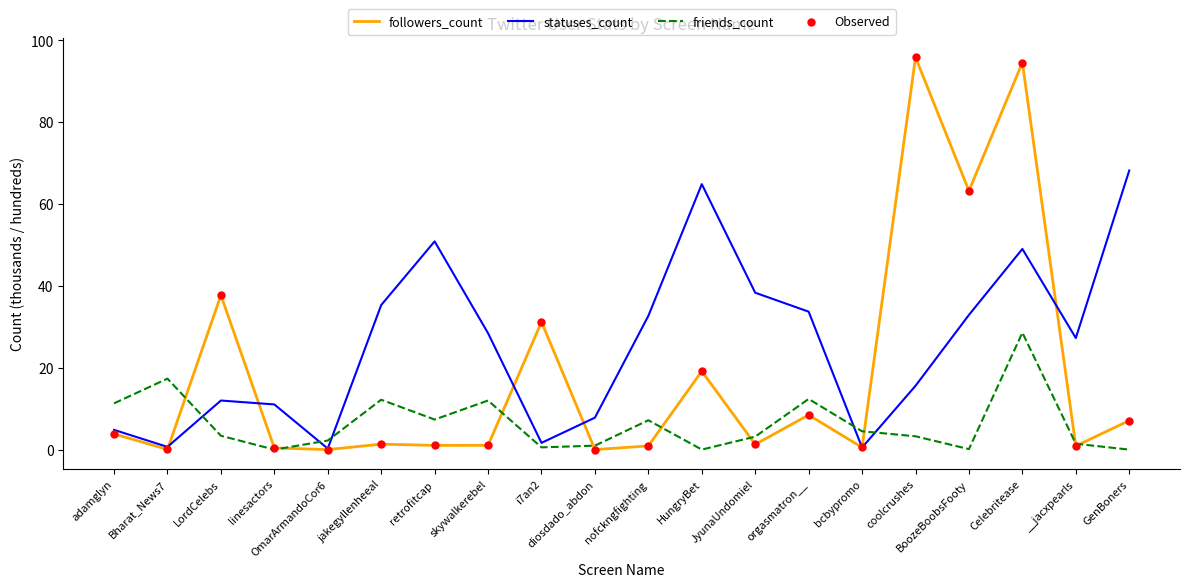

Which series has the largest range (max minus min)?

followers_count